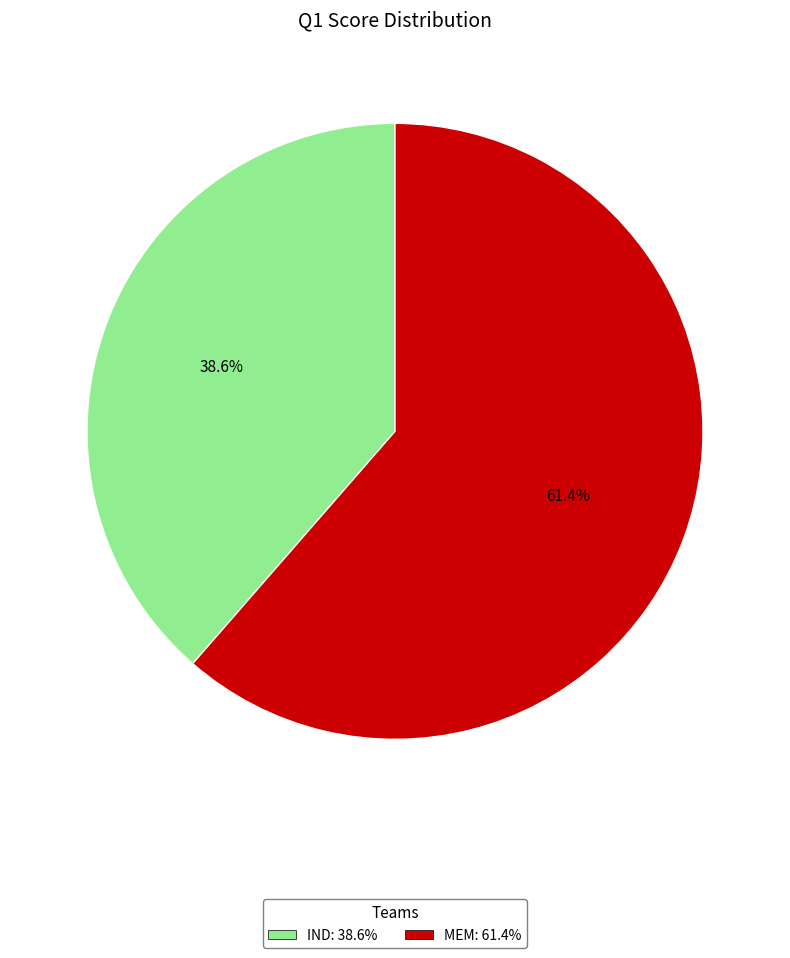

Which has a higher value, IND or MEM?

MEM